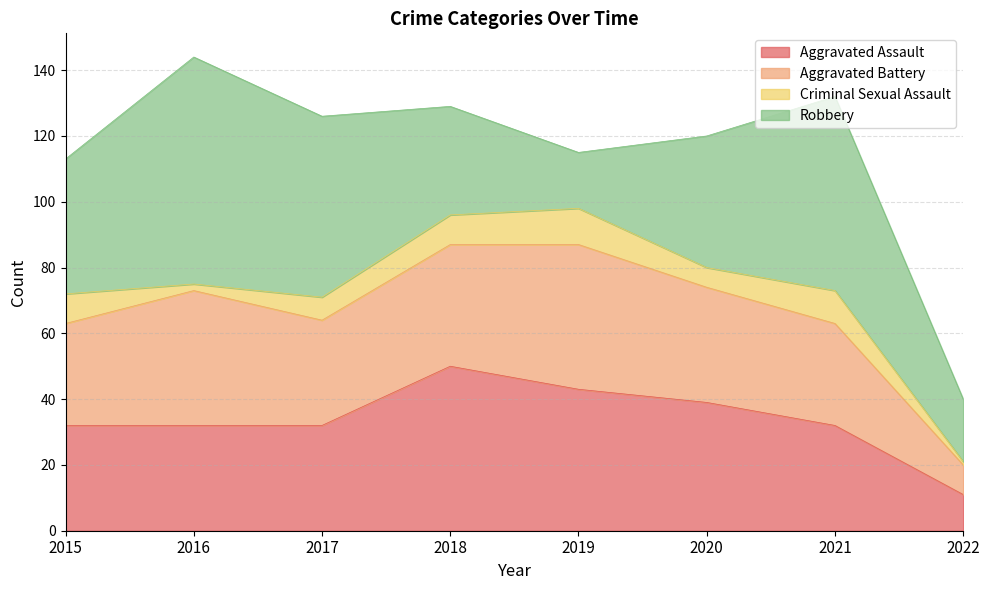

Which label corresponds to the largest value in the chart?

2016